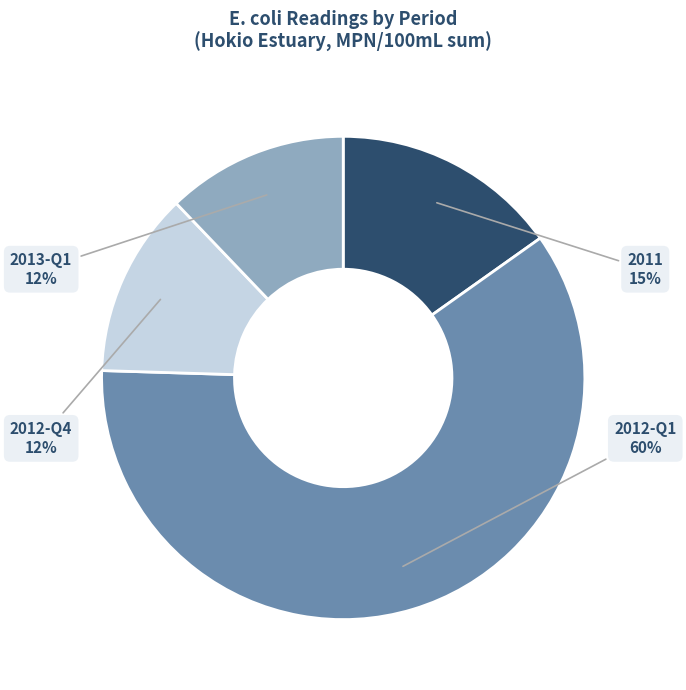

How many segments does this pie chart have?

4